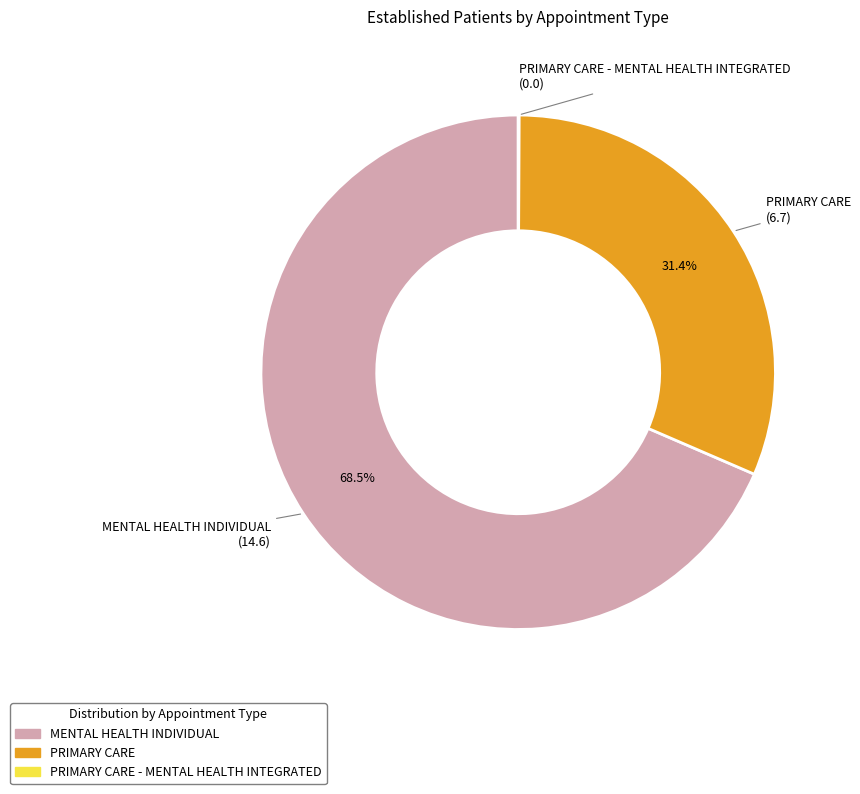

To the nearest percent, what is the average slice percentage?

33%